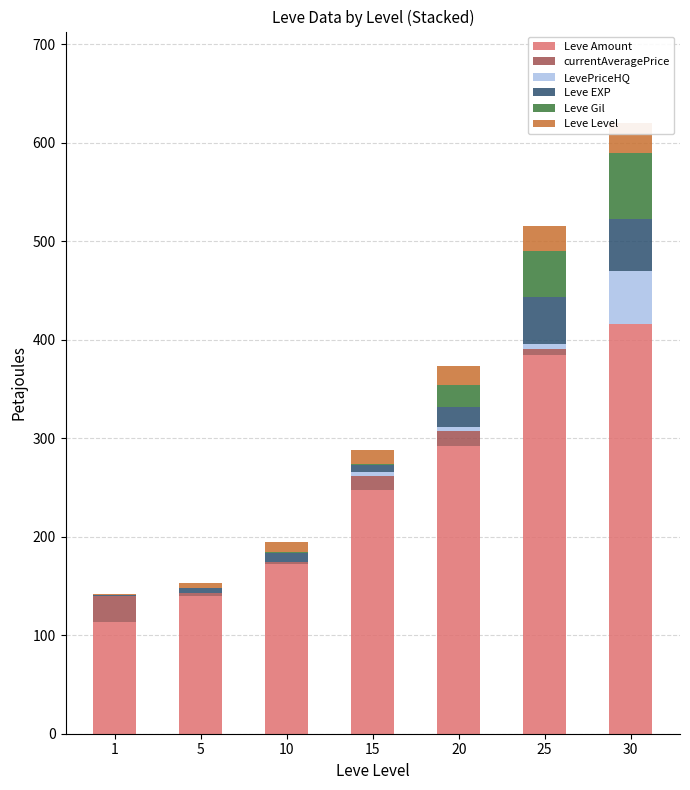

The currentAveragePrice series shows 15.0 at 20. True or false?

True